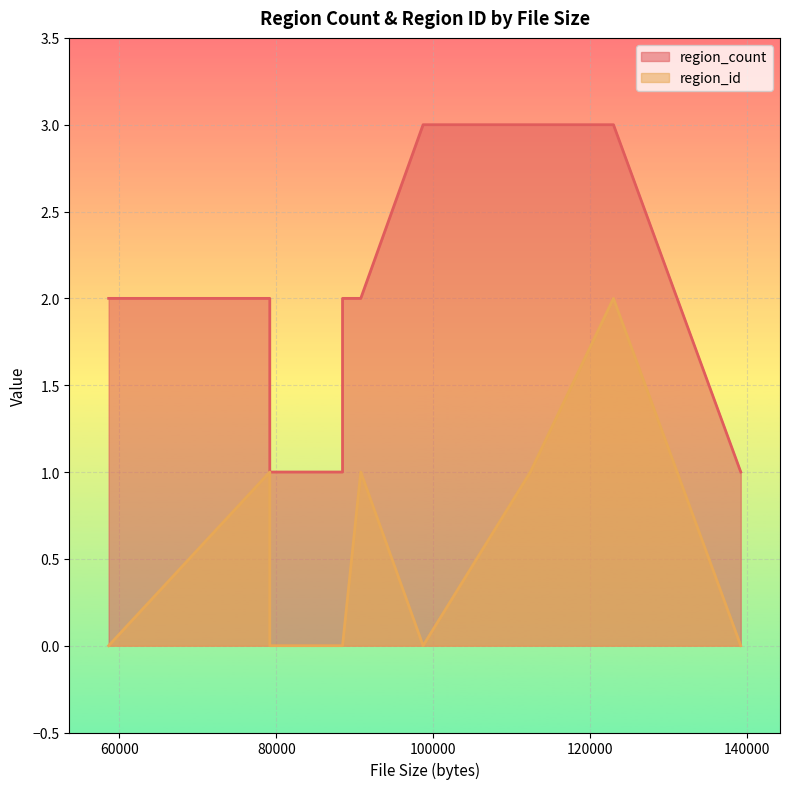

True or false: region_count has more than 2 interior local peaks.

False